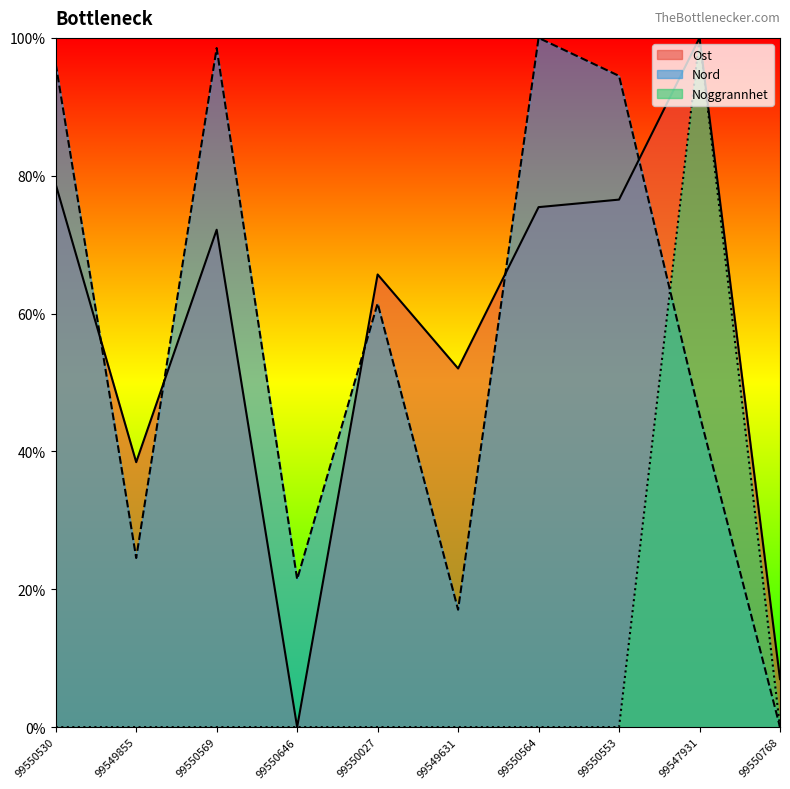

At which category is the sum across all series the highest?

99547931